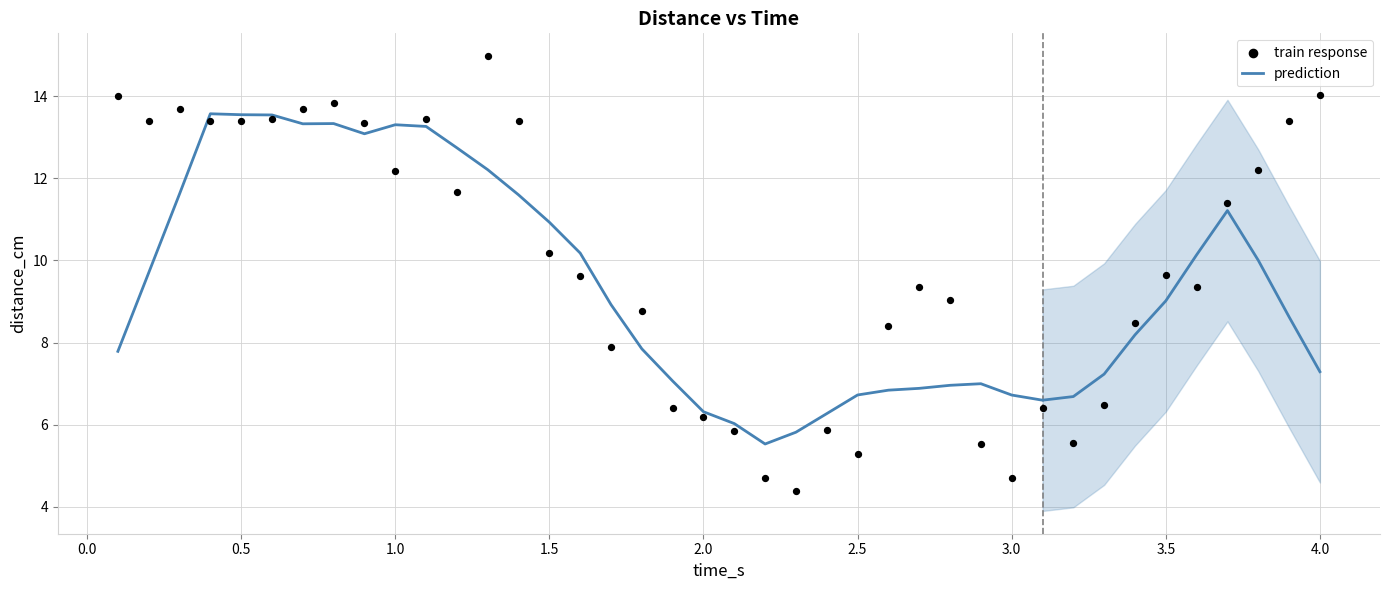

Which series reaches the maximum Y coordinate?

train response